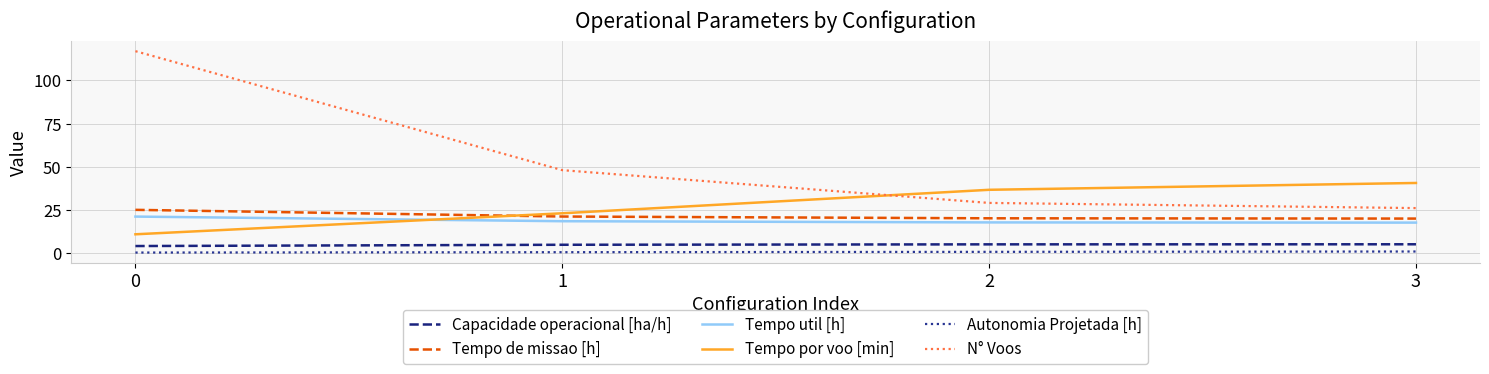

The Tempo de missao [h] series shows 19.9 at 3. True or false?

True